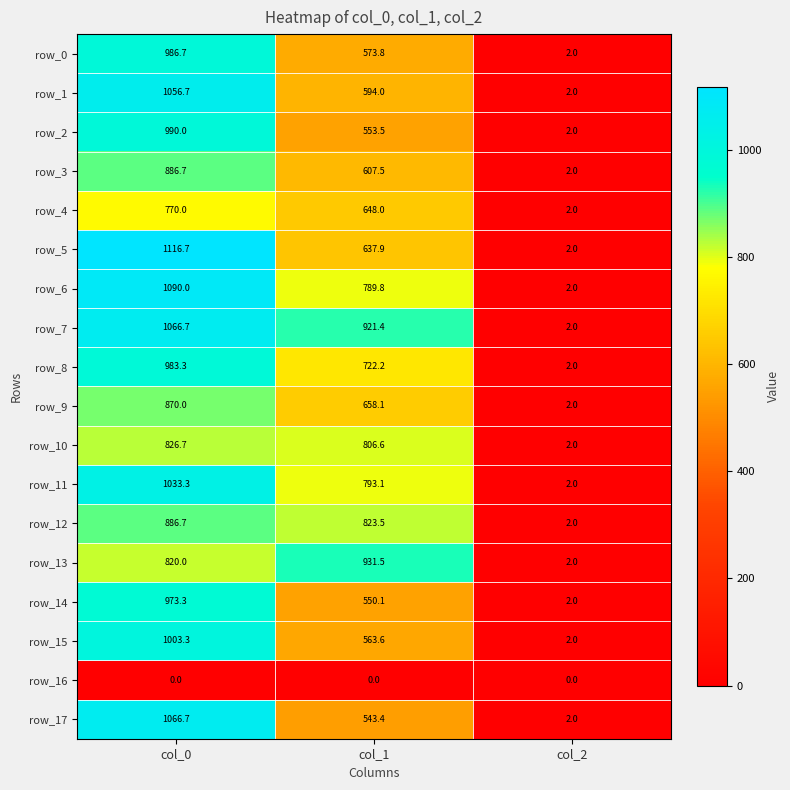

At which category is the sum across all series the highest?

col_0